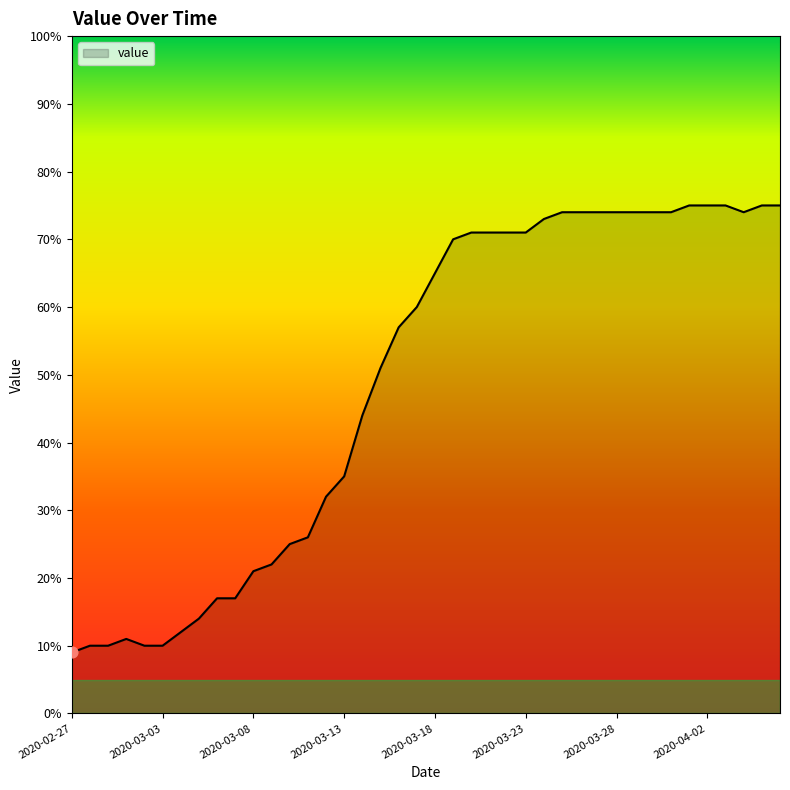

What is the maximum value shown in the chart?

75